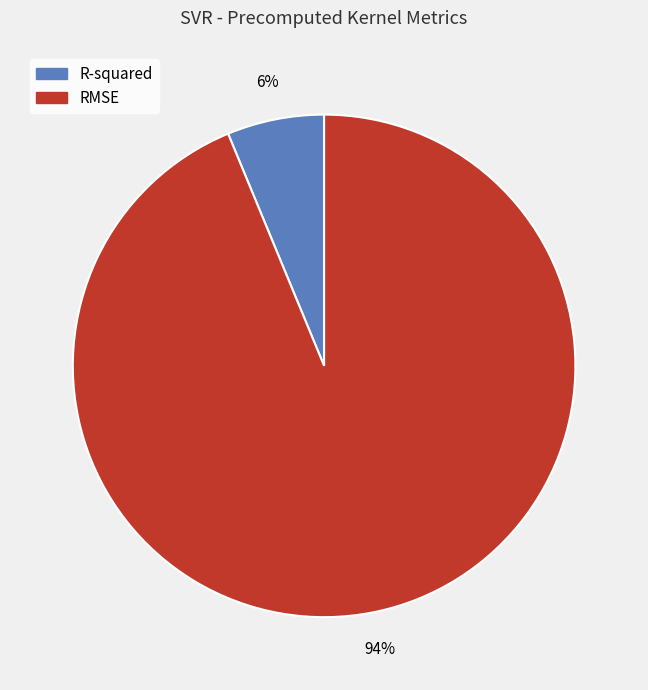

Which category has the biggest portion of the pie?

RMSE